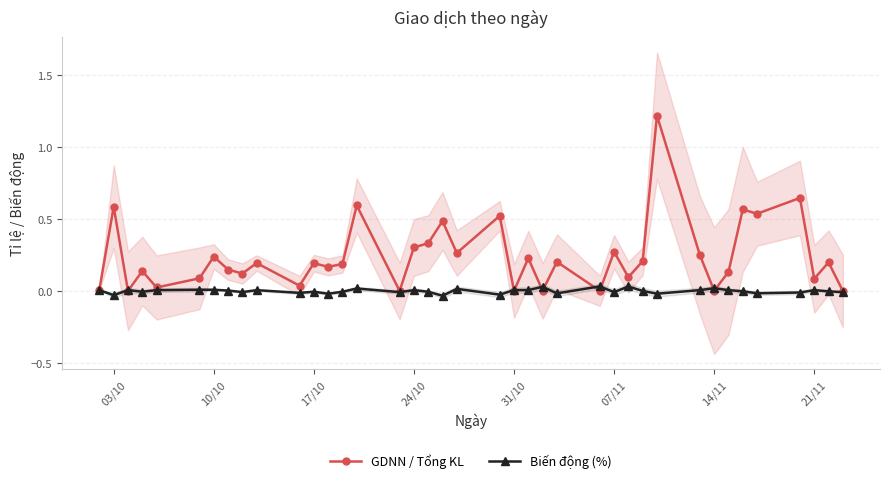

True or false: Biến động (%) has more than 2 points higher than both neighbors.

True